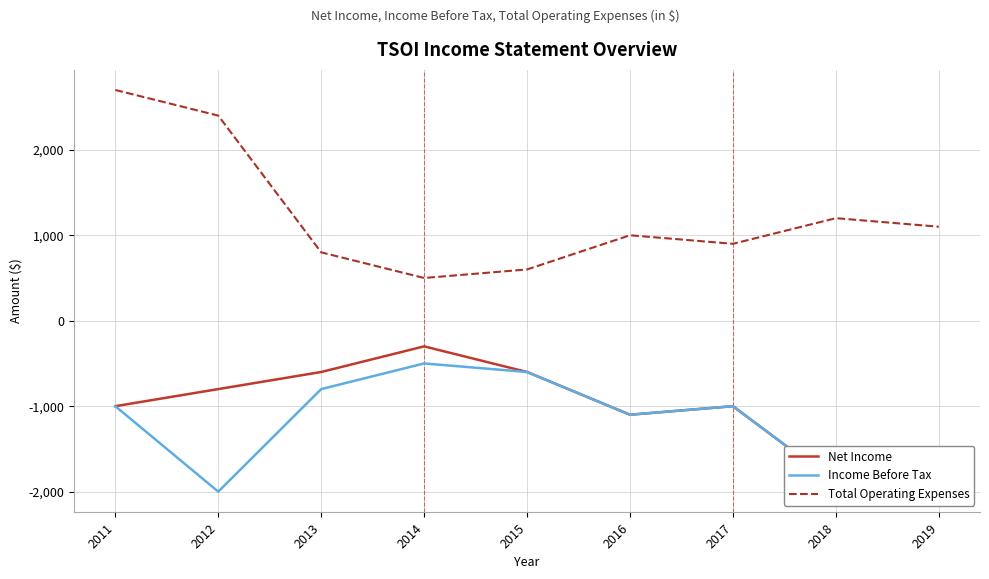

What is the minimum value for Income Before Tax?

-2000